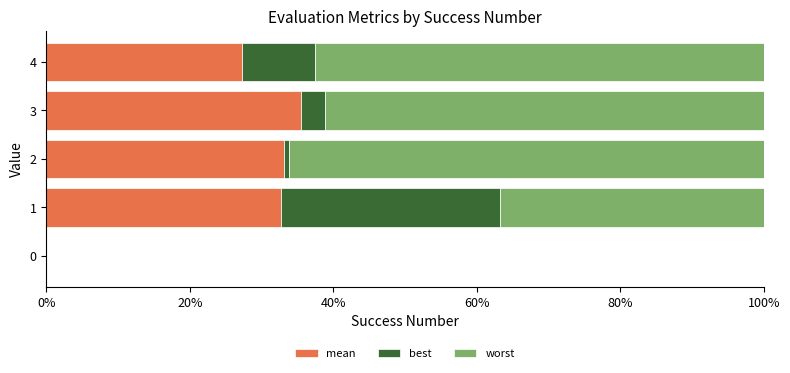

What is the total value across all series at 4?

100.0